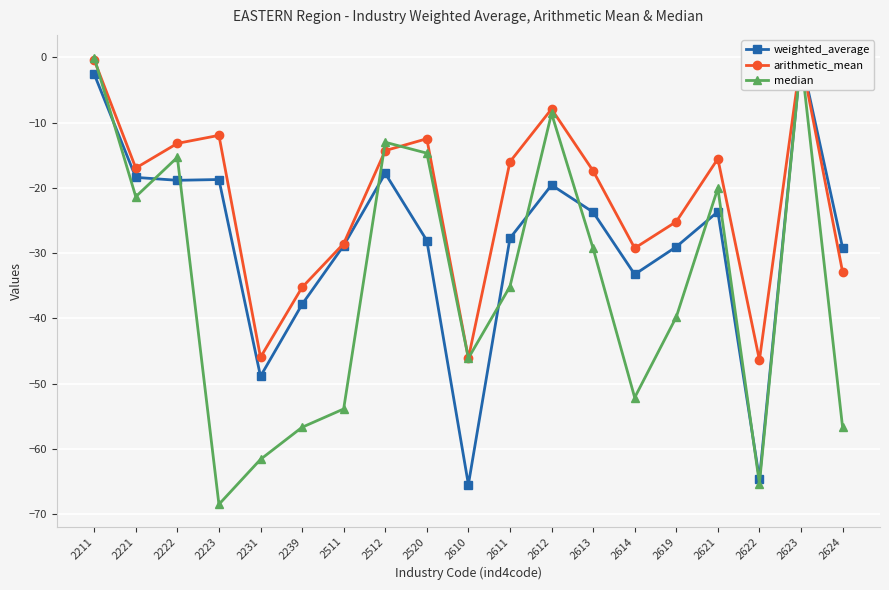

What is the value of the median point at the 6th from the left?

-56.7